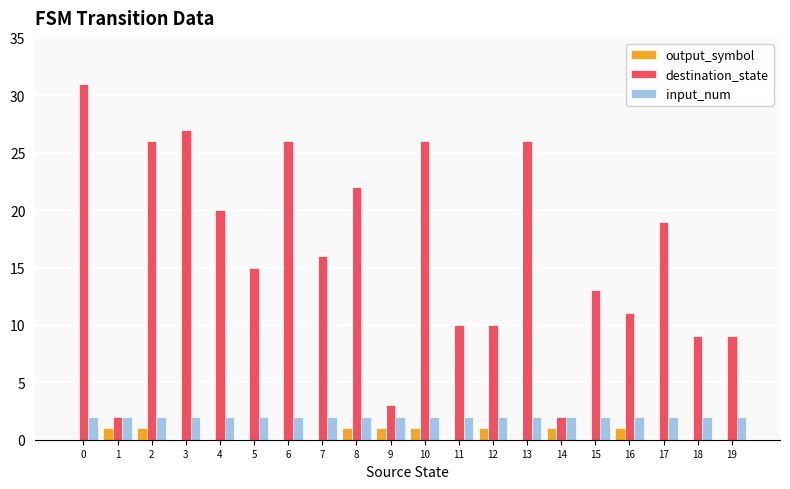

Between 4 and 10, which series saw the biggest shift?

destination_state